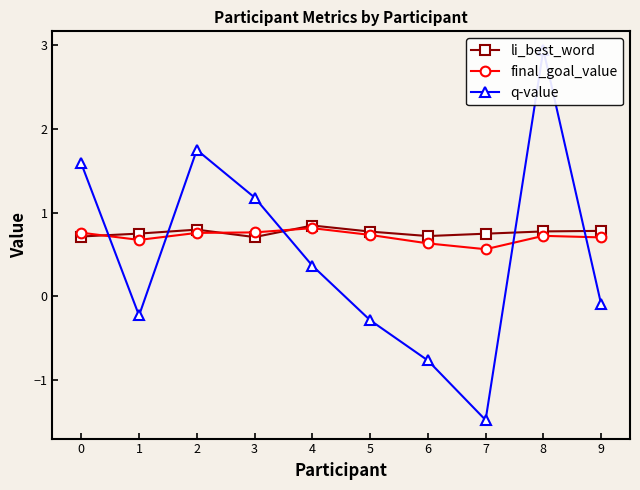

Where do q-value and final_goal_value first cross each other?

0 and 1